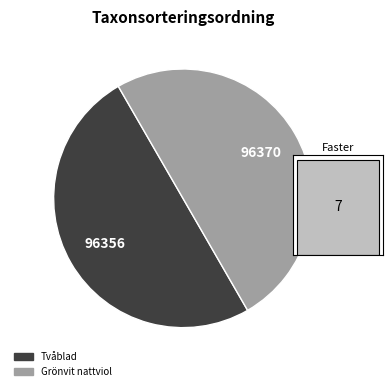

Does Grönvit nattviol account for over 50% of the chart?

Yes